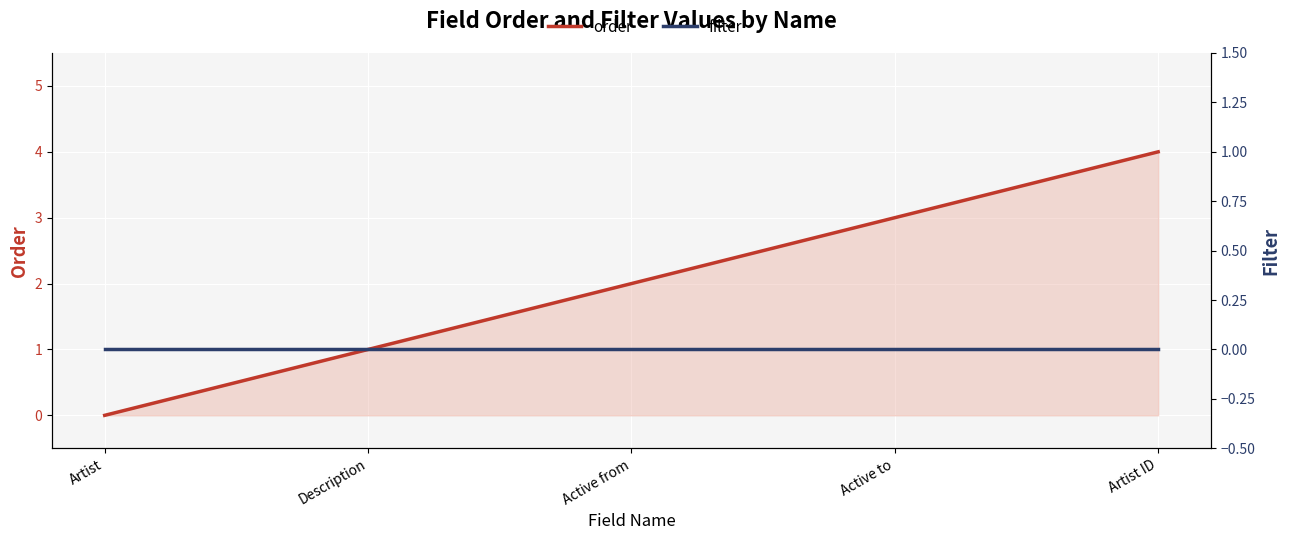

What position from the left is Active to?

4